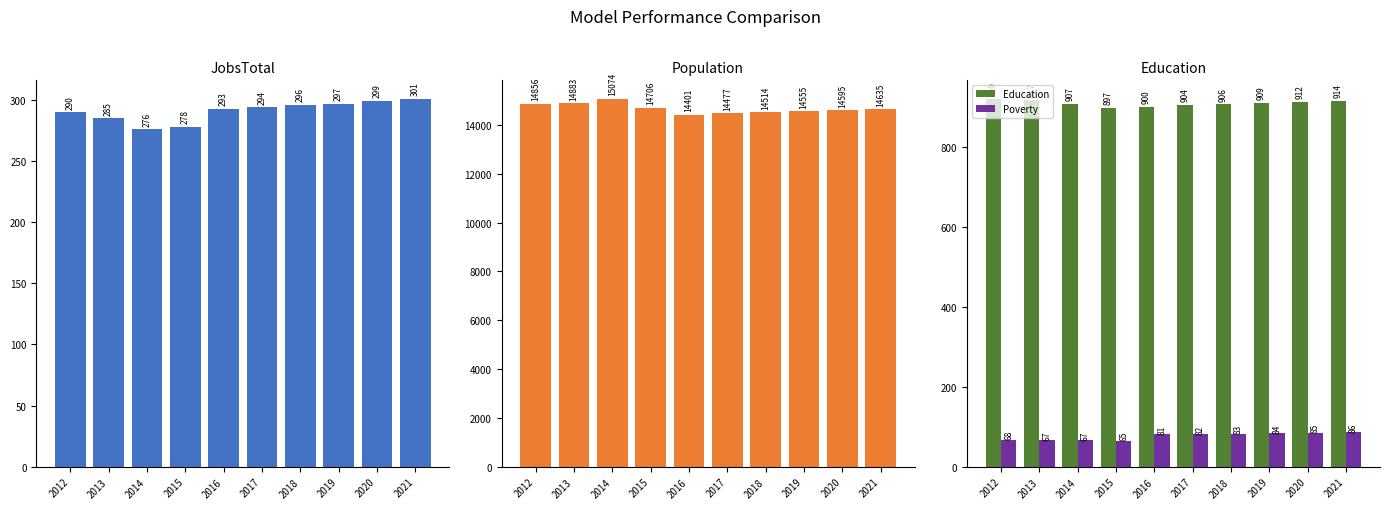

How many groups of bars are there?

10